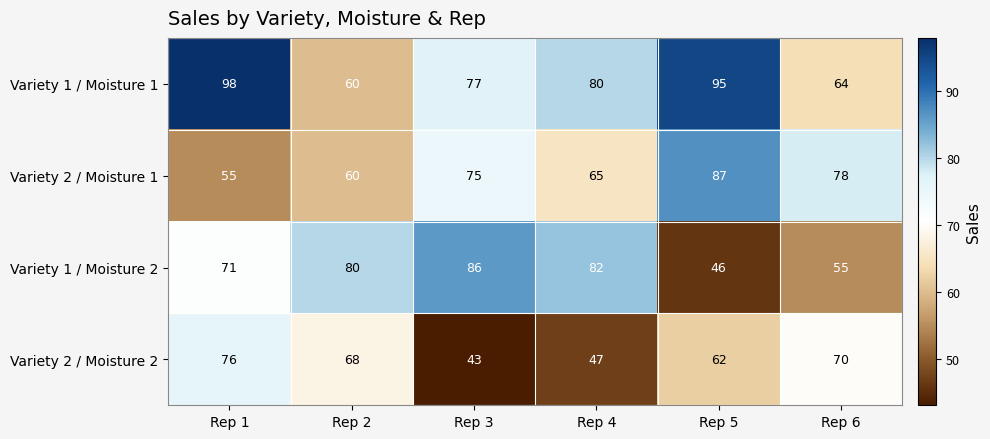

What is the average value of the Variety 1 / Moisture 2 series?

70